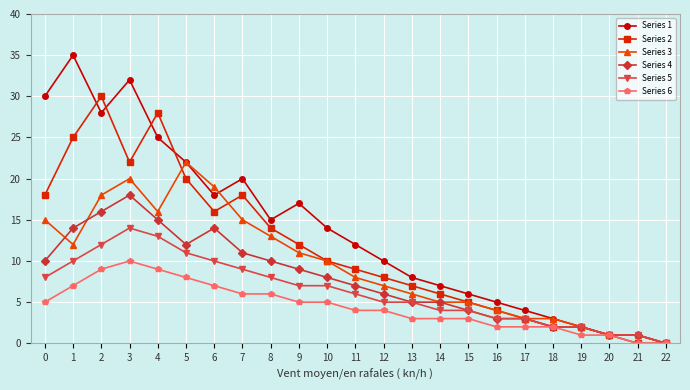

The Series 1 series shows 1 at 18. True or false?

False